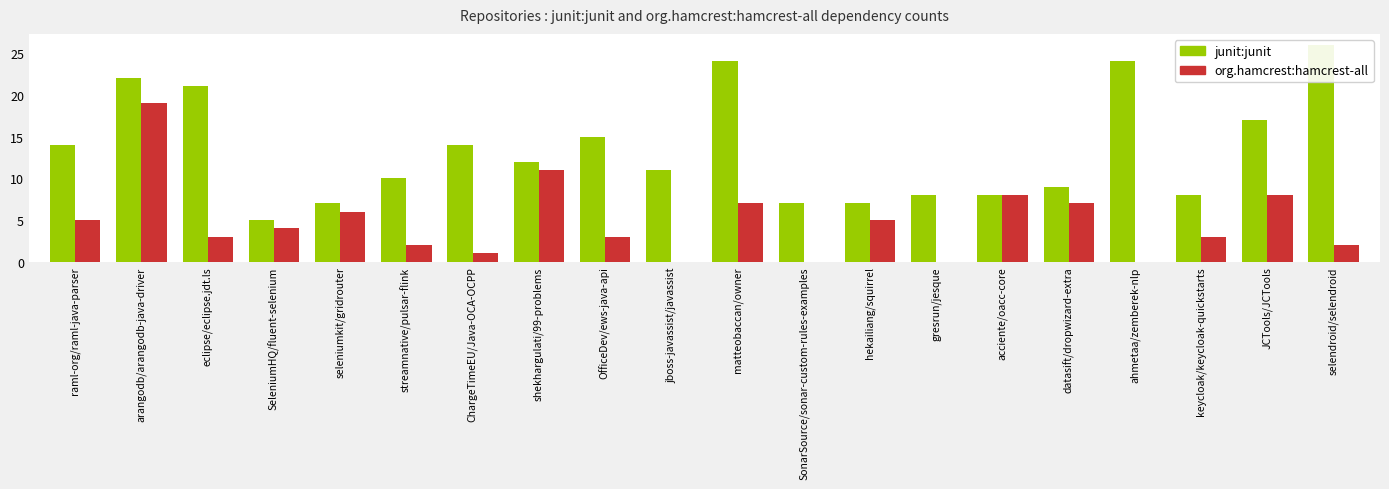

What is the difference between the highest and lowest values at arangodb/arangodb-java-driver?

3